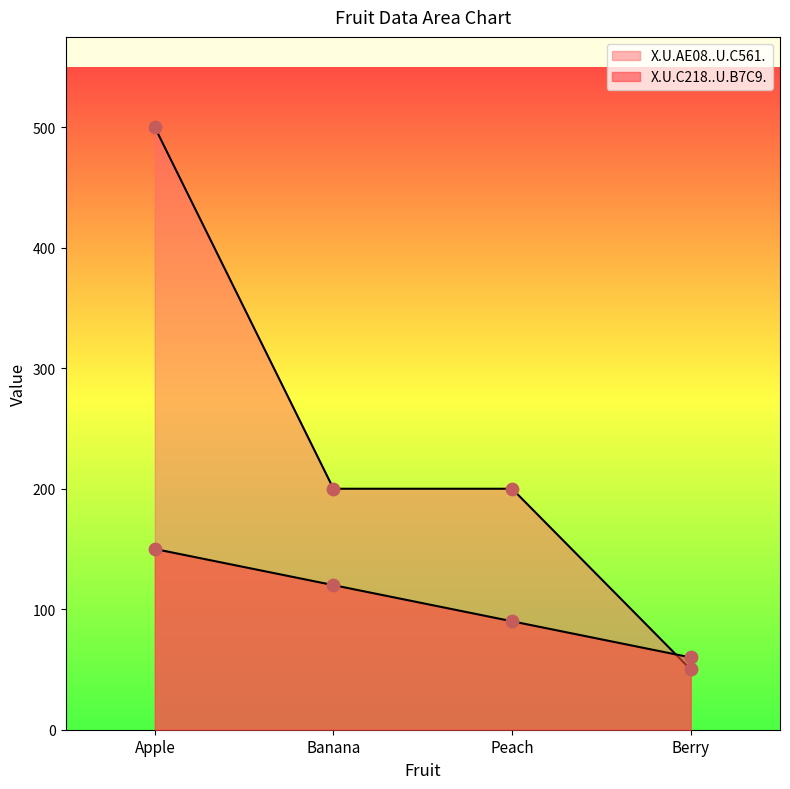

At how many categories does at least one series exceed 233?

1